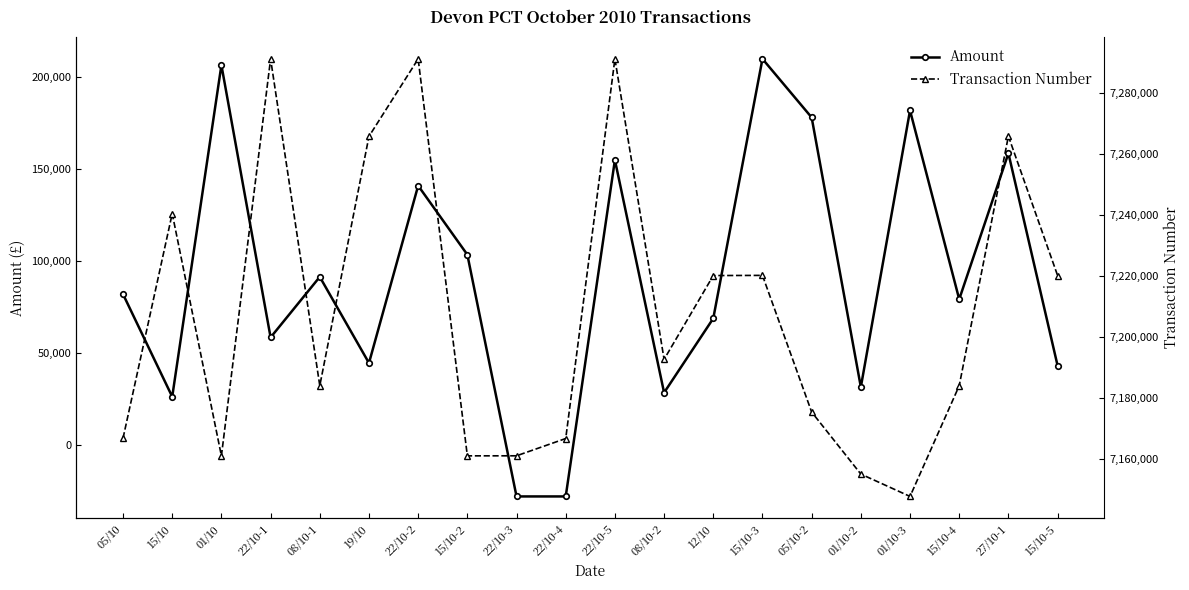

True or false: Transaction Number and Amount intersect in this chart.

False